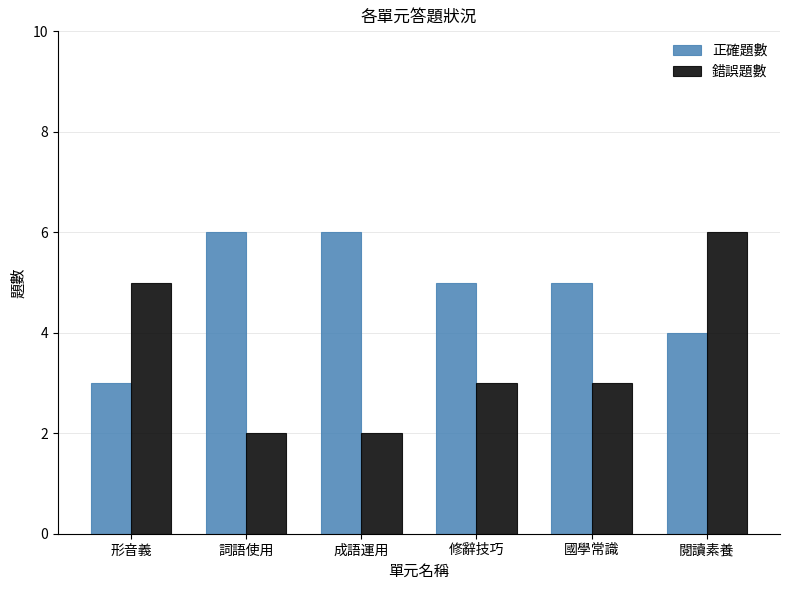

What is the highest value of the 錯誤題數 series?

6